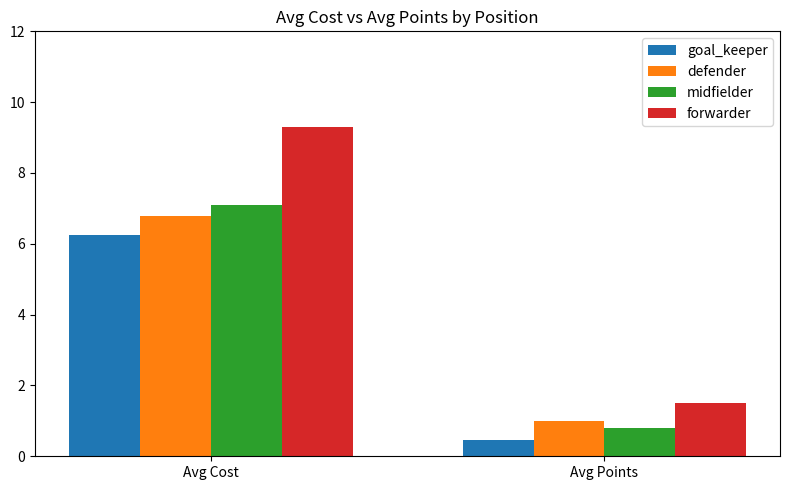

What is the lowest value of the midfielder series?

0.8